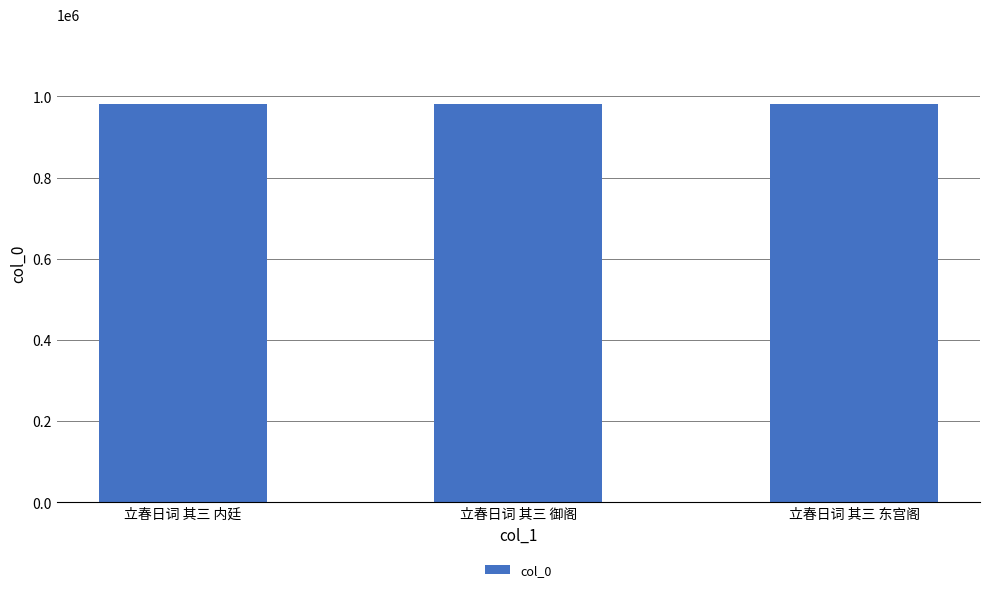

What is the difference between the maximum and minimum values?

110